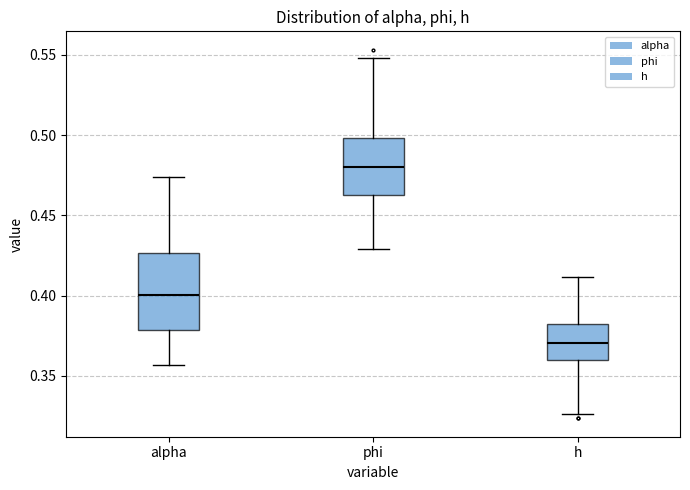

Reading left to right, read every box against the y-axis: the position of its median line, the range the box covers, and the ends of its whiskers. The values are not printed on the chart, so give them approximately, as read against the axis.

alpha: median 0.400, box 0.380 to 0.425, whiskers 0.355 to 0.475
phi: median 0.480, box 0.465 to 0.500, whiskers 0.430 to 0.550
h: median 0.370, box 0.360 to 0.380, whiskers 0.325 to 0.410